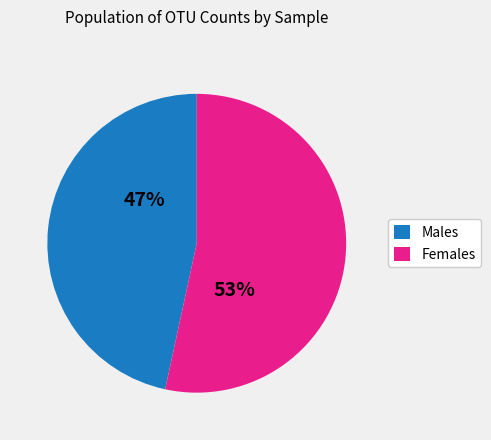

What is the ratio of the value at Females to the value at Males?

1.1